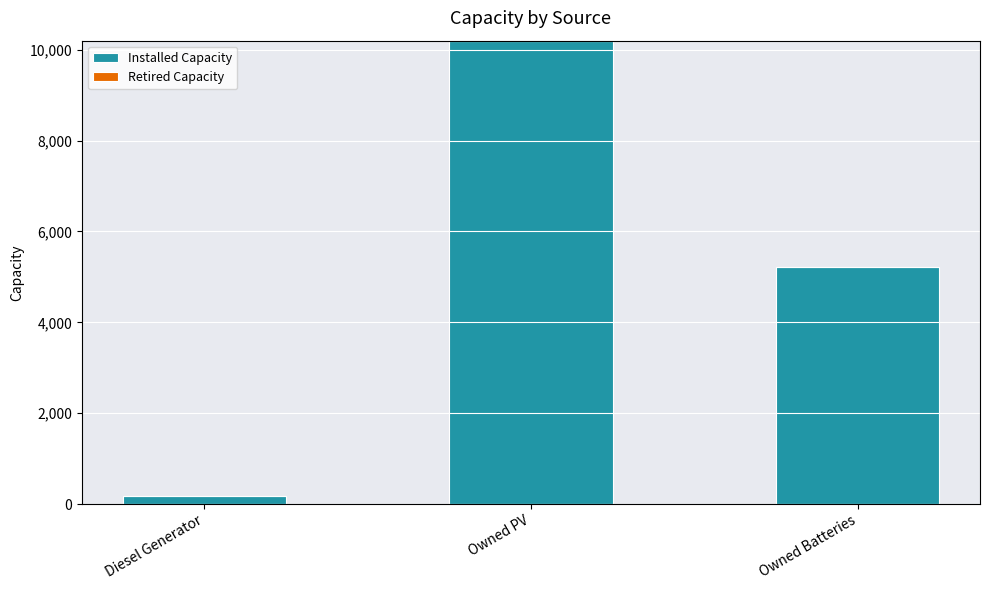

What is the label of the 2nd bar from the right?

Owned PV